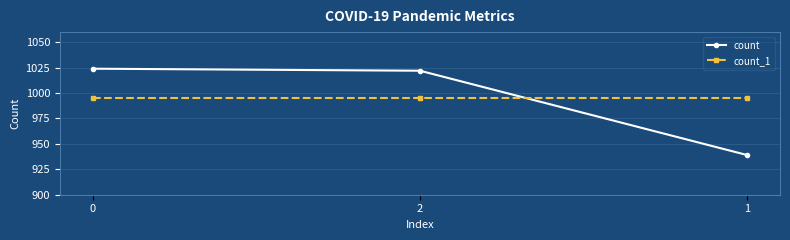

Reading right to left, what are all the values shown in this chart?

count: 939	1022	1024
count_1: 995	995	995